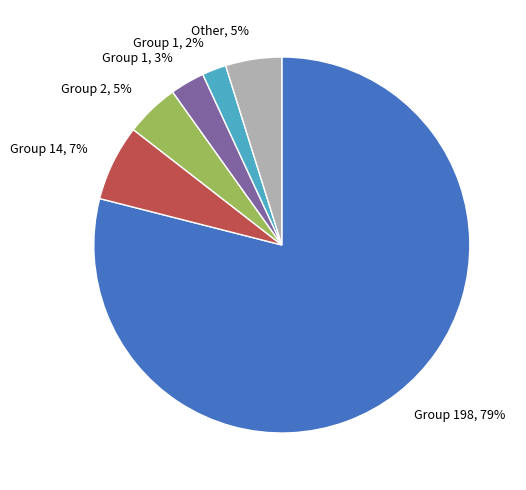

To the nearest percent, what is the average slice percentage?

17%